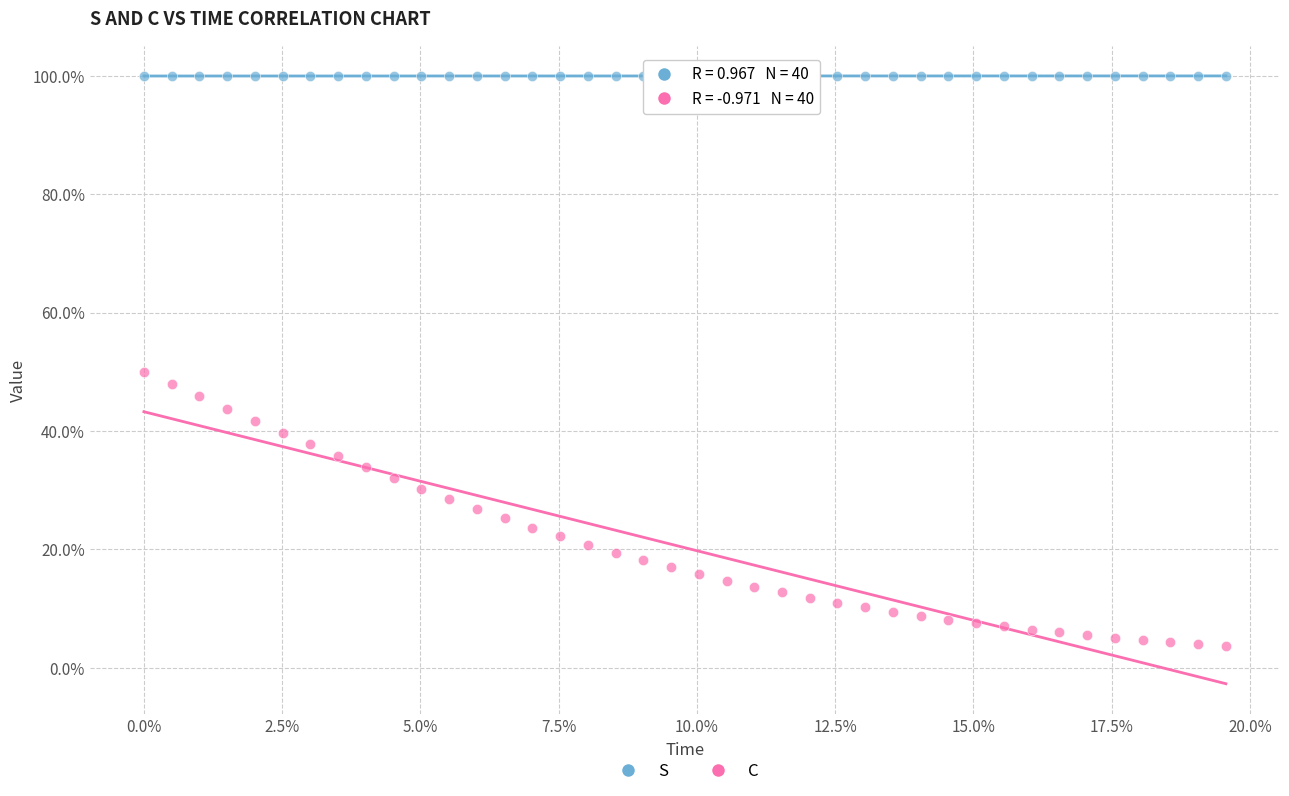

What are all the series names shown in the legend?

S, C